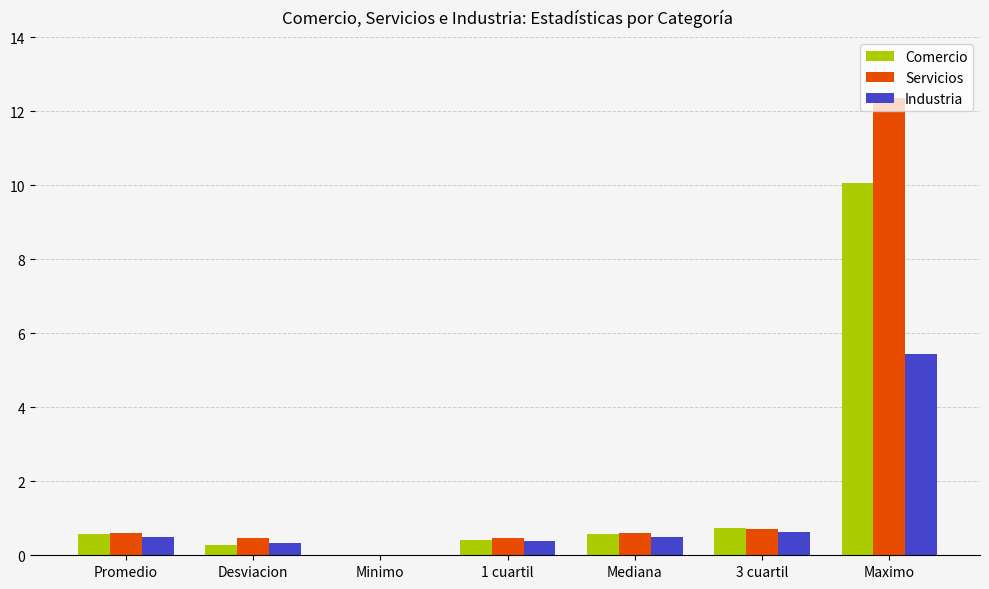

The value of Servicios at Promedio is 0.6. True or false?

True